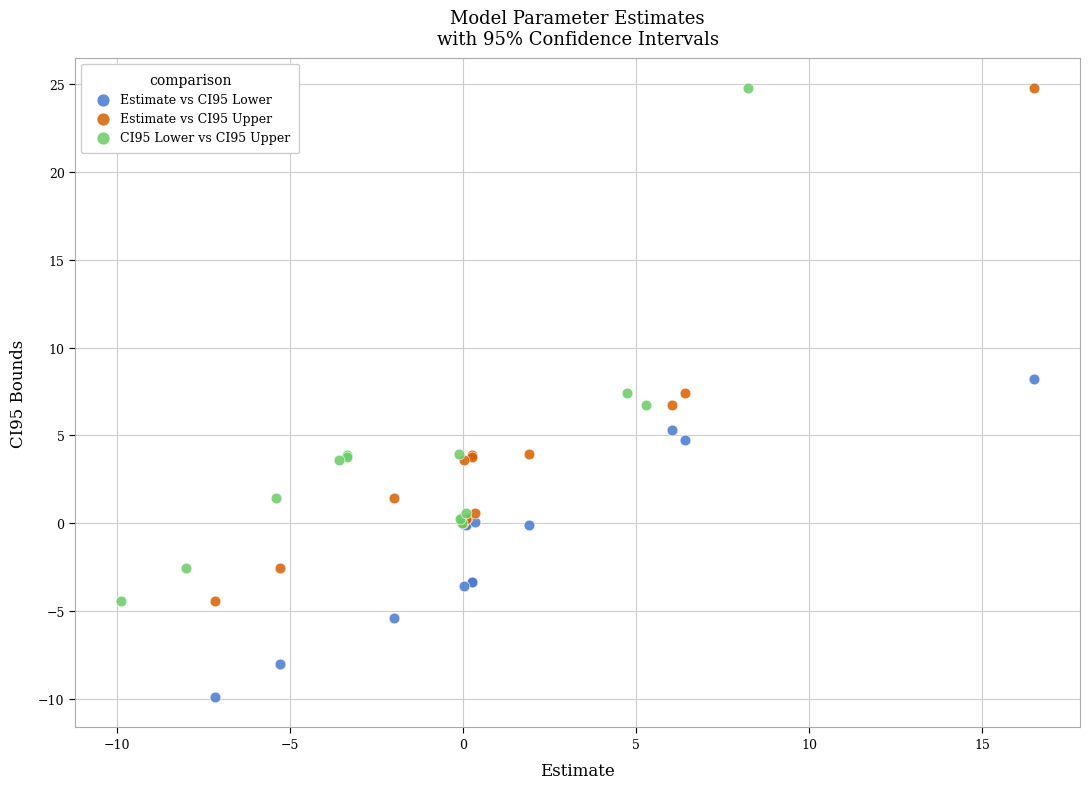

Which series reaches the minimum Y coordinate?

Estimate vs CI95 Lower